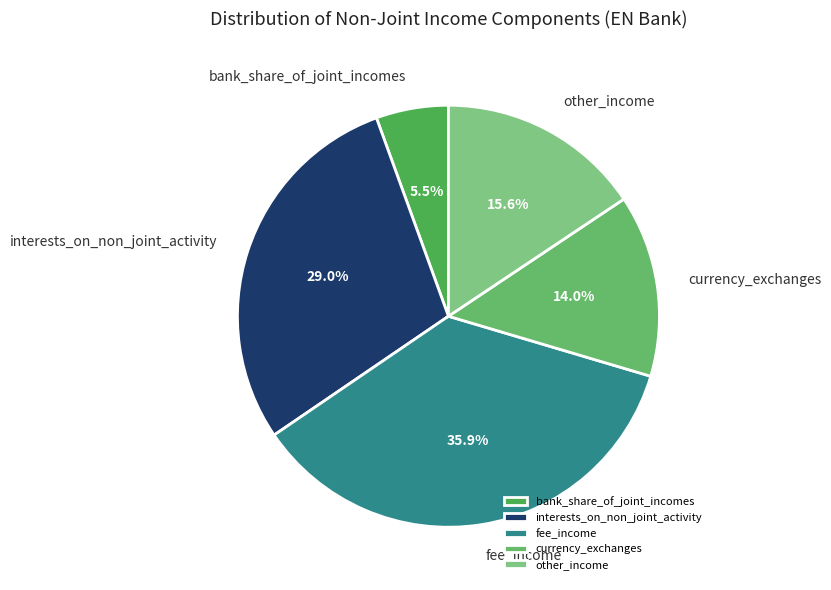

What is the largest slice in the pie chart?

fee_income